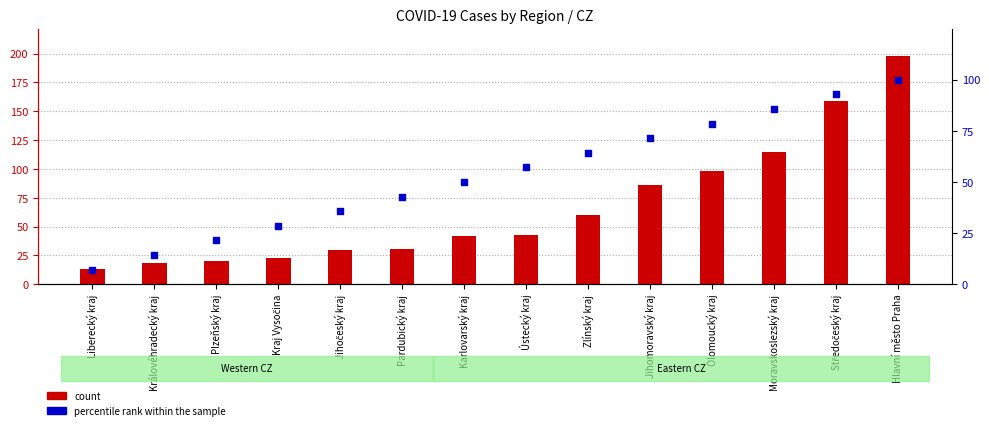

Which series contains the lowest Y value?

percentile rank within the sample